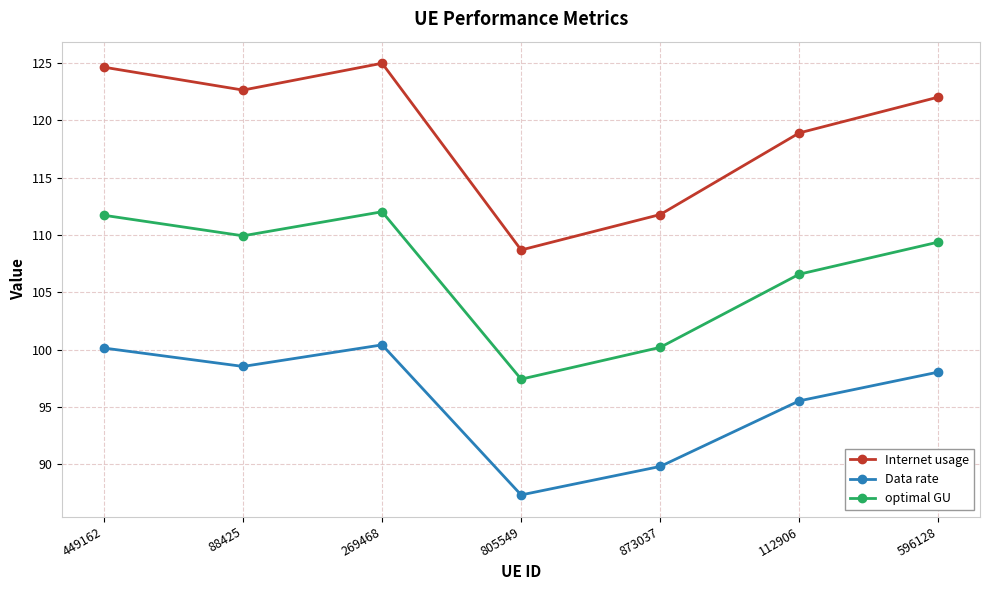

Is this an area chart (filled region under the line)?

No